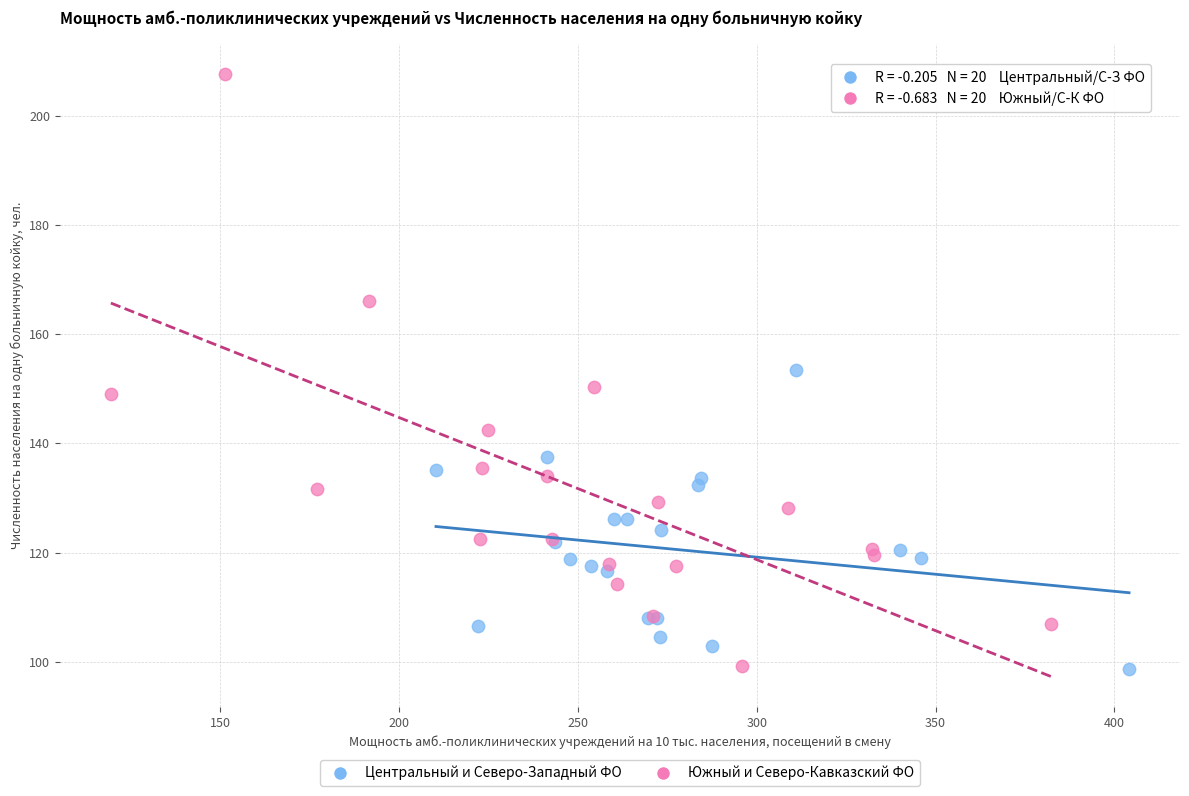

Which series reaches the maximum Y coordinate?

Южный и Северо-Кавказский ФО